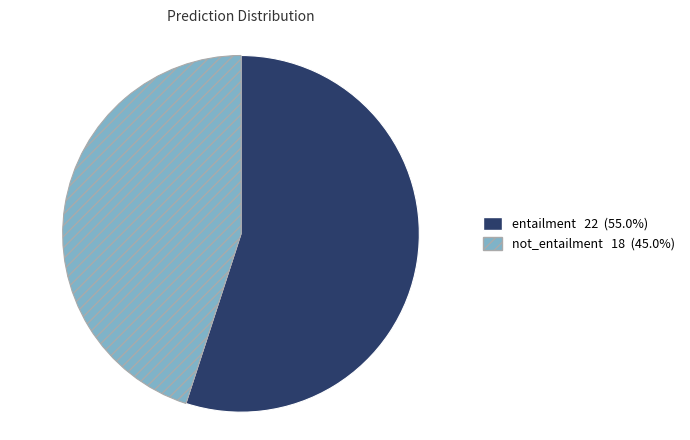

The not_entailment slice represents 35% of the pie. True or false?

False